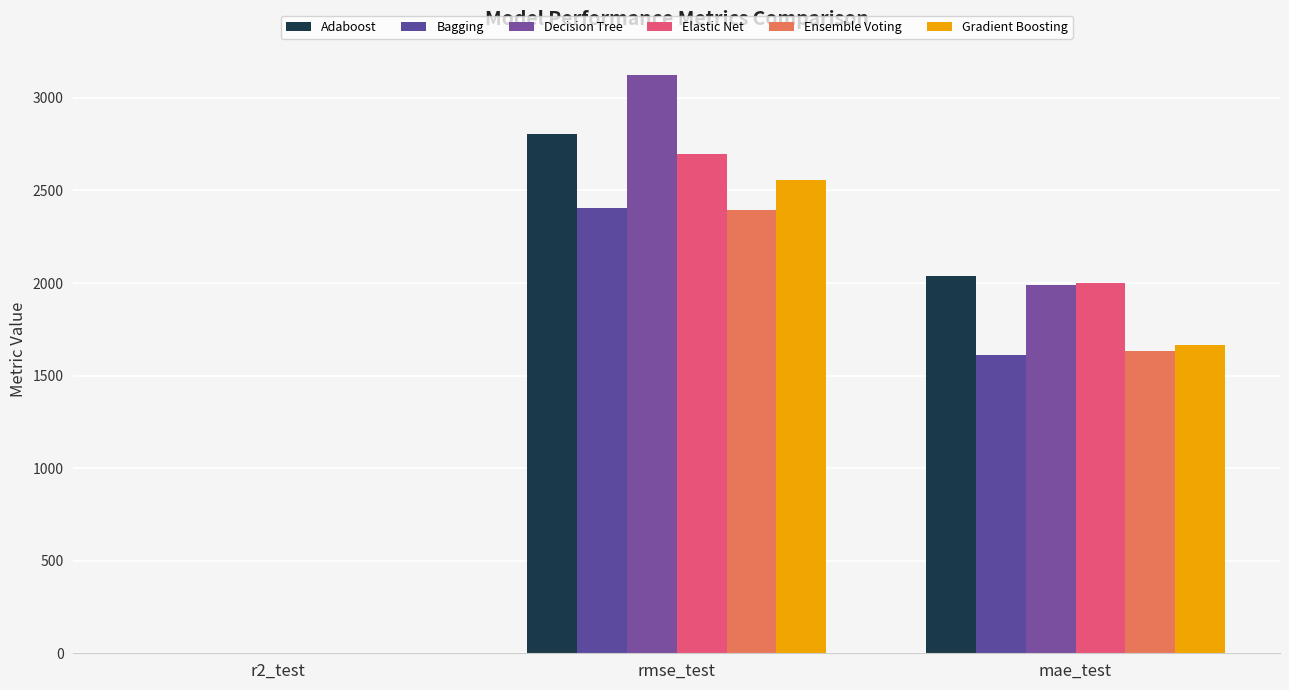

Reading left to right, what are all the values shown in this chart?

Adaboost: r2_test=0.3	rmse_test=2806.7	mae_test=2040.7
Bagging: r2_test=0.5	rmse_test=2406.8	mae_test=1610.6
Decision Tree: r2_test=0.1	rmse_test=3125.1	mae_test=1989.8
Elastic Net: r2_test=0.4	rmse_test=2699.2	mae_test=2001.0
Ensemble Voting: r2_test=0.5	rmse_test=2393.2	mae_test=1634.7
Gradient Boosting: r2_test=0.4	rmse_test=2558.9	mae_test=1664.1